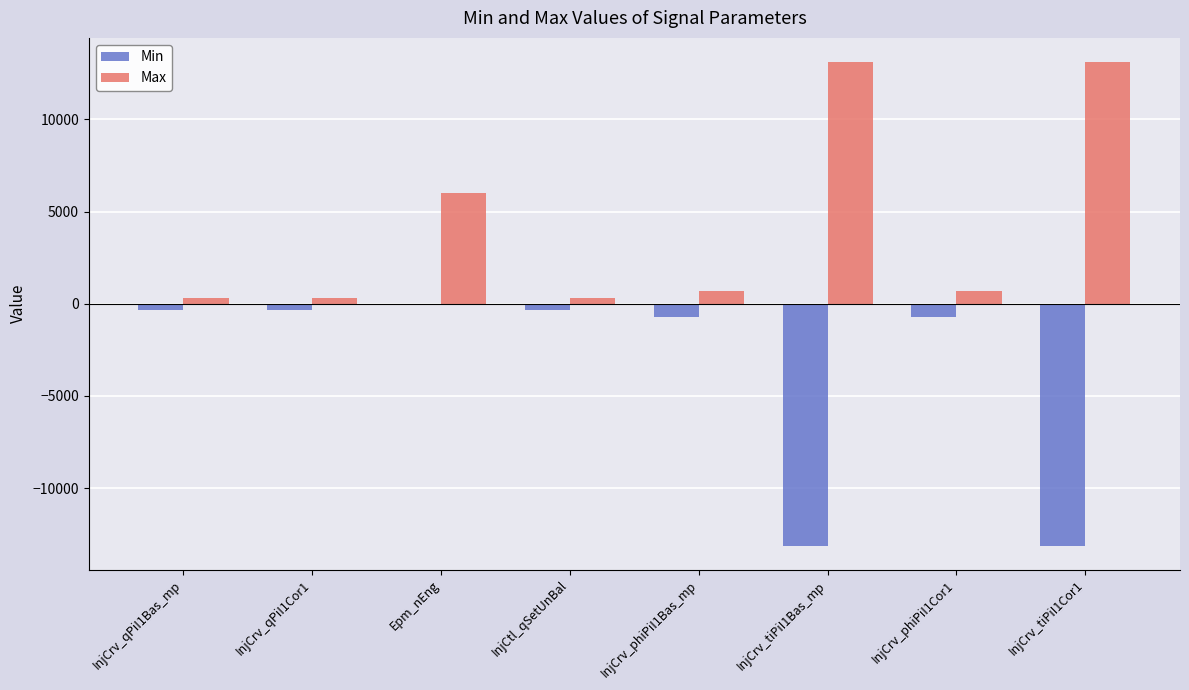

What are all the series names shown in the legend?

Min, Max